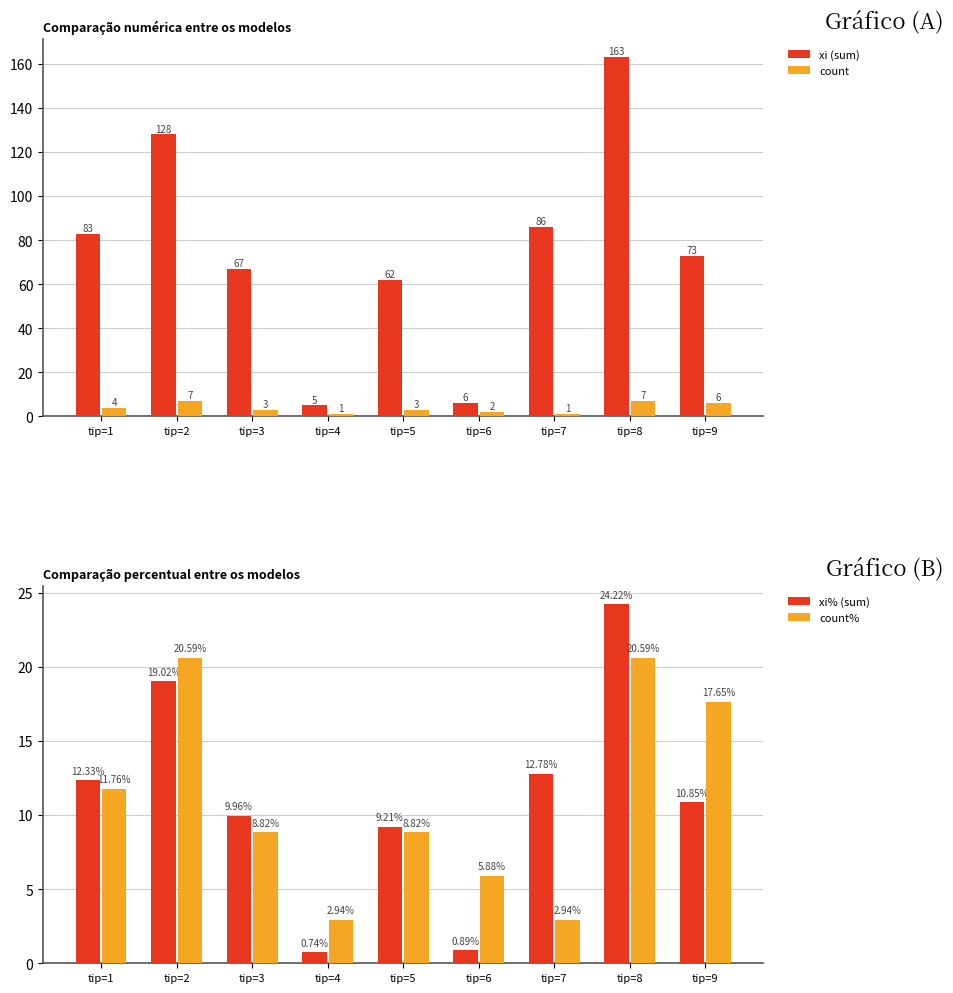

Between tip=2 and tip=5, which is larger?

tip=2